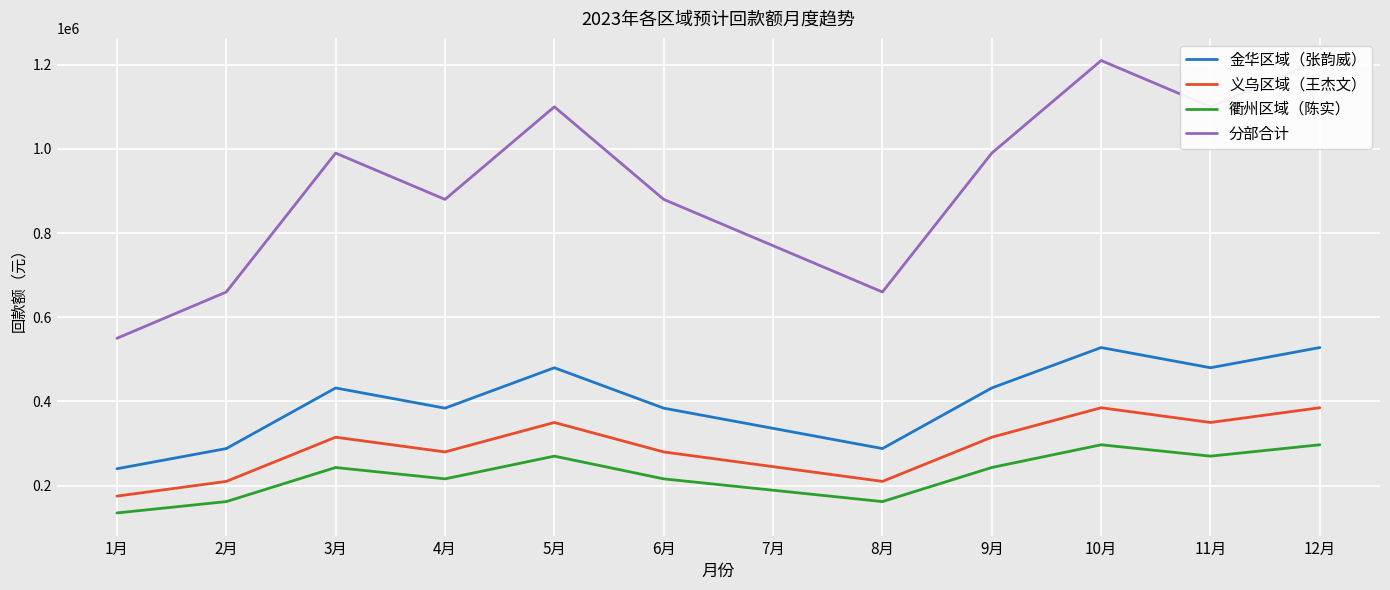

What are all the series names shown in the legend?

金华区域（张韵威）, 义乌区域（王杰文）, 衢州区域（陈实）, 分部合计